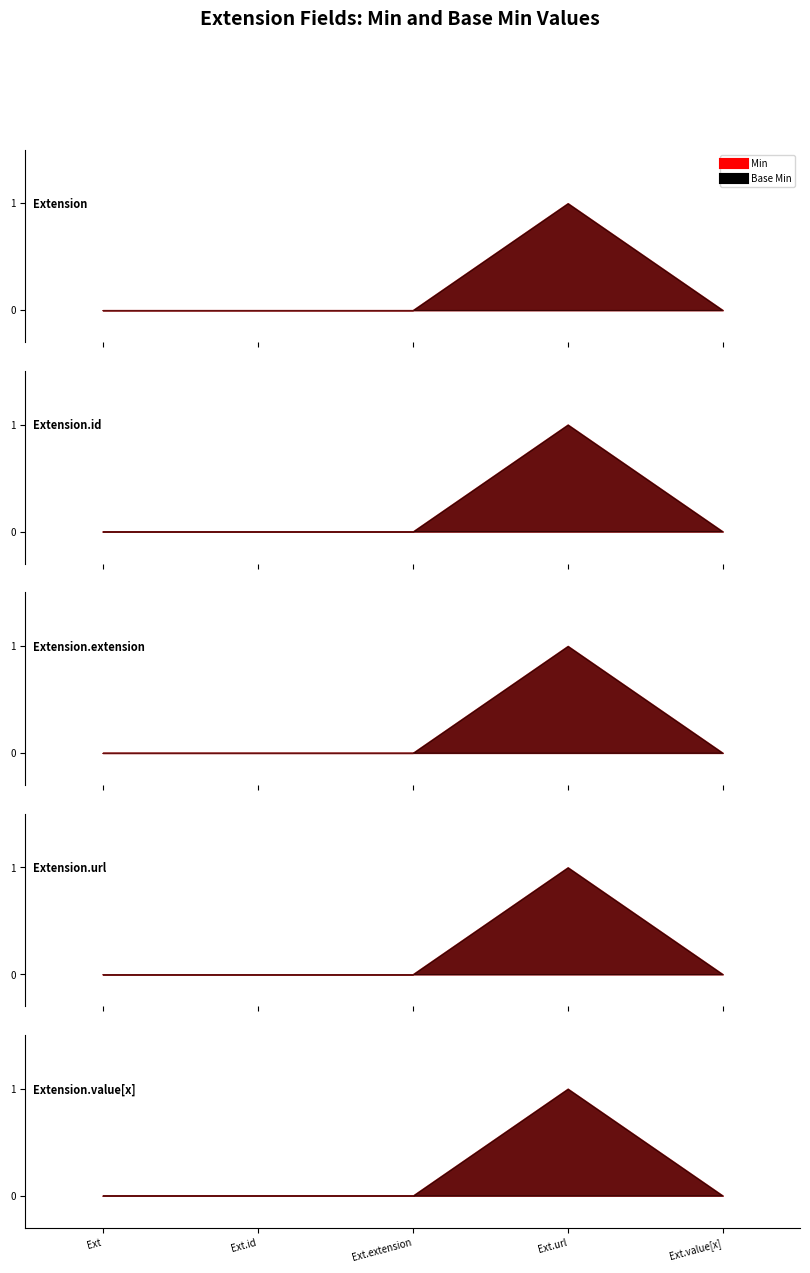

True or false: min_values and base_min_values intersect in this chart.

False